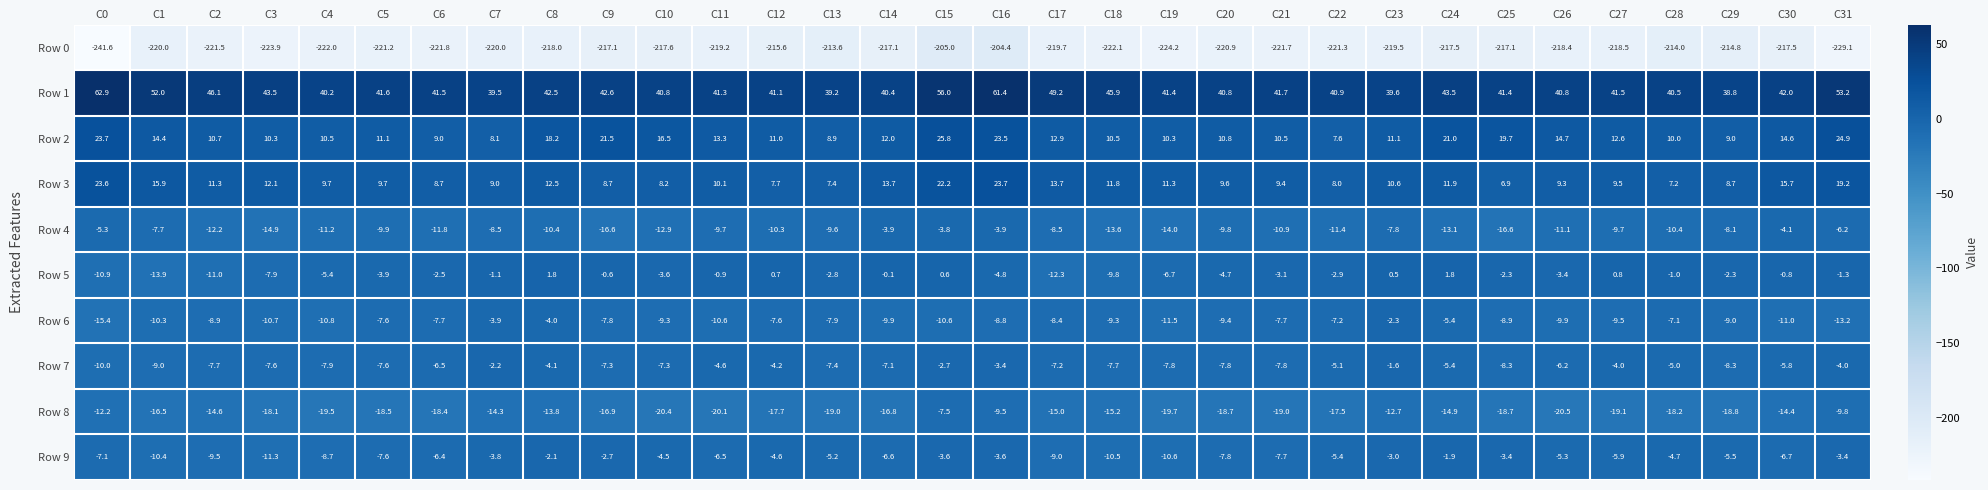

What is the difference between the highest and lowest values at C1?

272.0